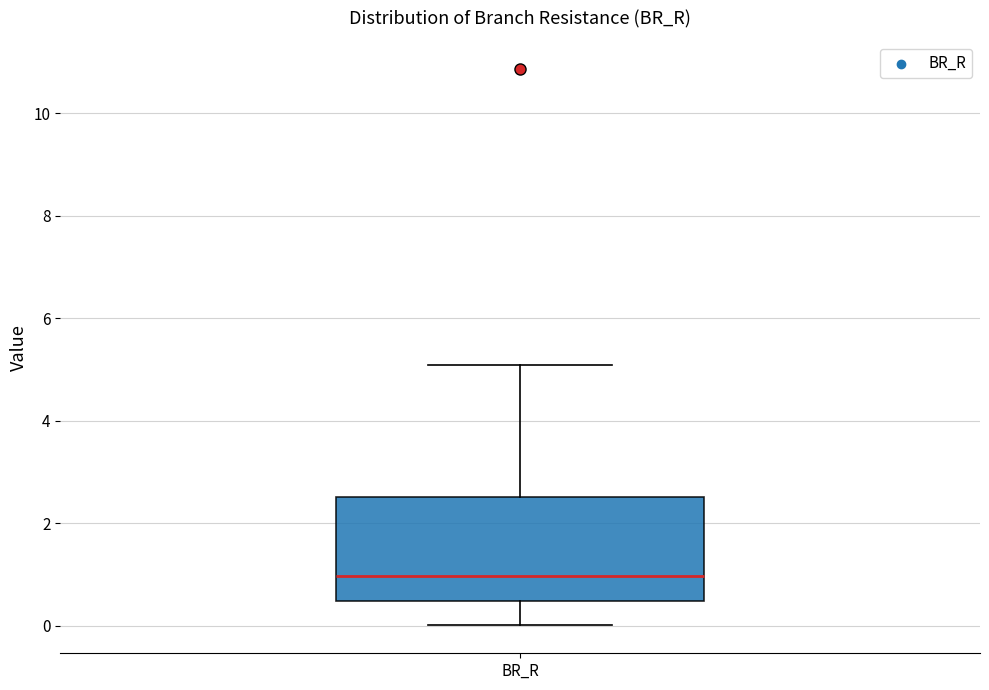

Read this box plot against the y-axis: the position of the median line, the range covered by the box, and the ends of both whiskers. The values are not printed on the chart, so give them approximately, as read against the axis.

median 1.0, box 0.4 to 2.6, whiskers 0.0 to 5.0